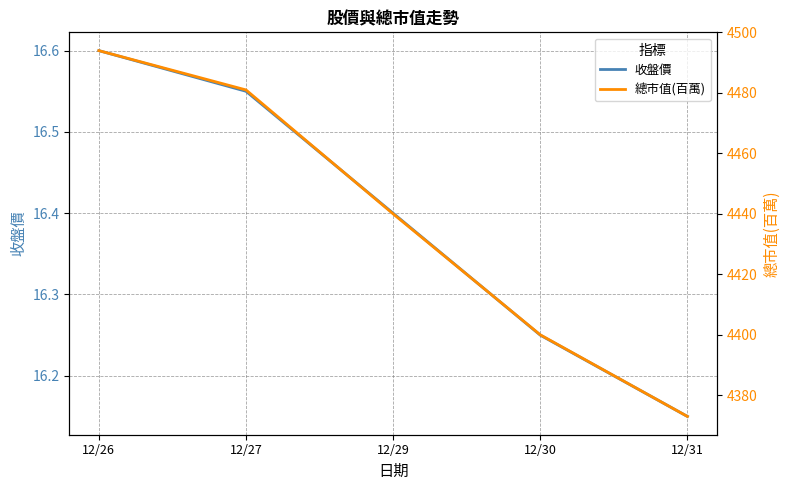

Reading left to right, what are all the values shown in this chart?

收盤價: 16.6	16.6	16.4	16.2	16.1
總市值(百萬): 4494.0	4481.0	4440.0	4400.0	4373.0